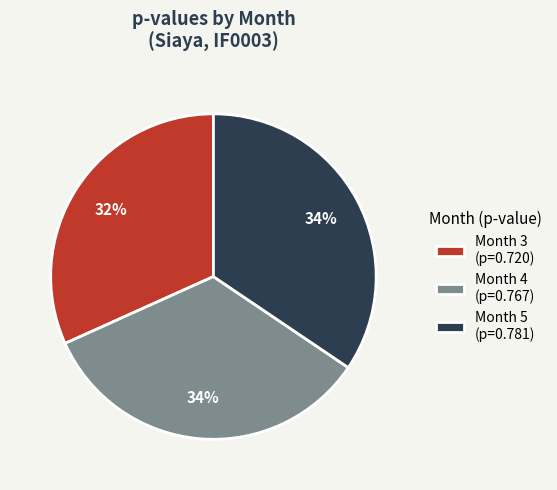

Does any single category account for the majority?

No